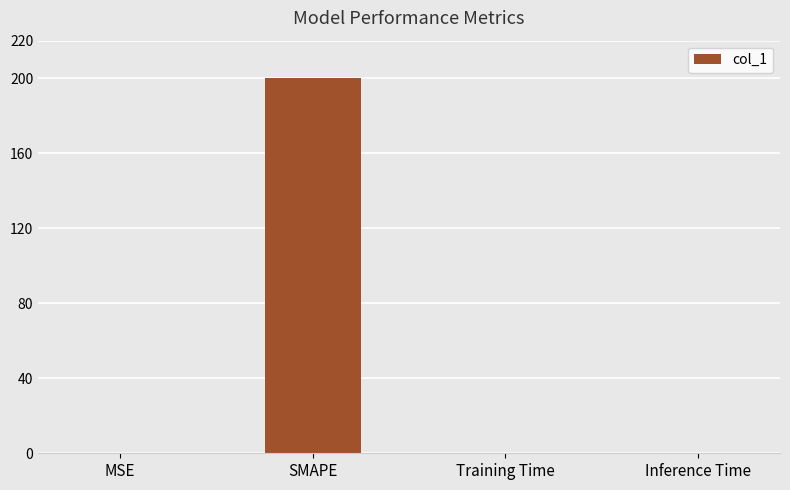

Which category has the highest value across all series?

SMAPE